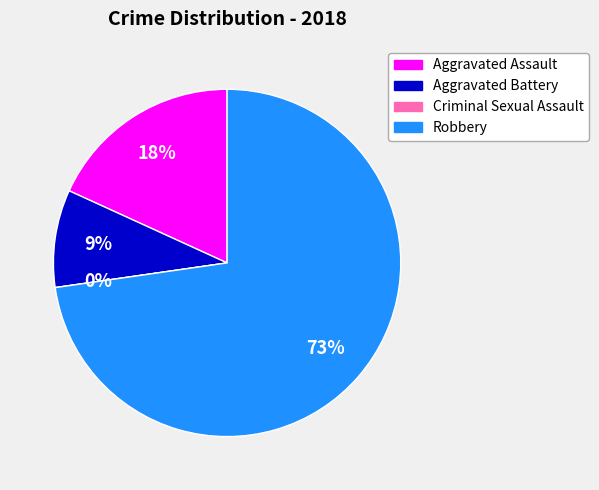

Does Aggravated Assault represent more than half of the total?

No